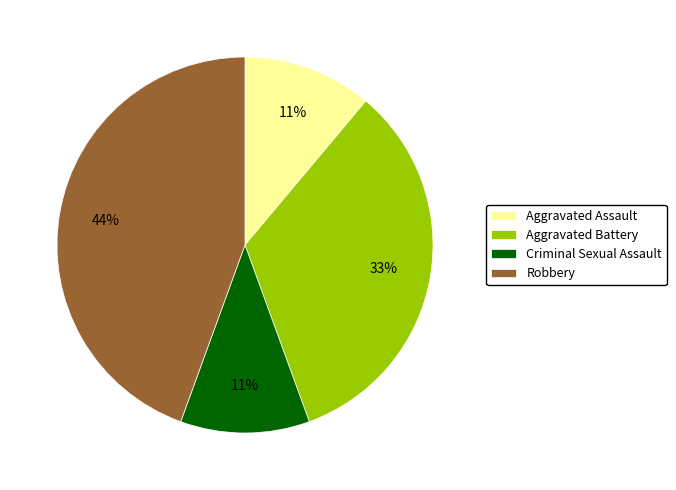

What percentage is the Aggravated Battery slice, to the nearest percent?

33%